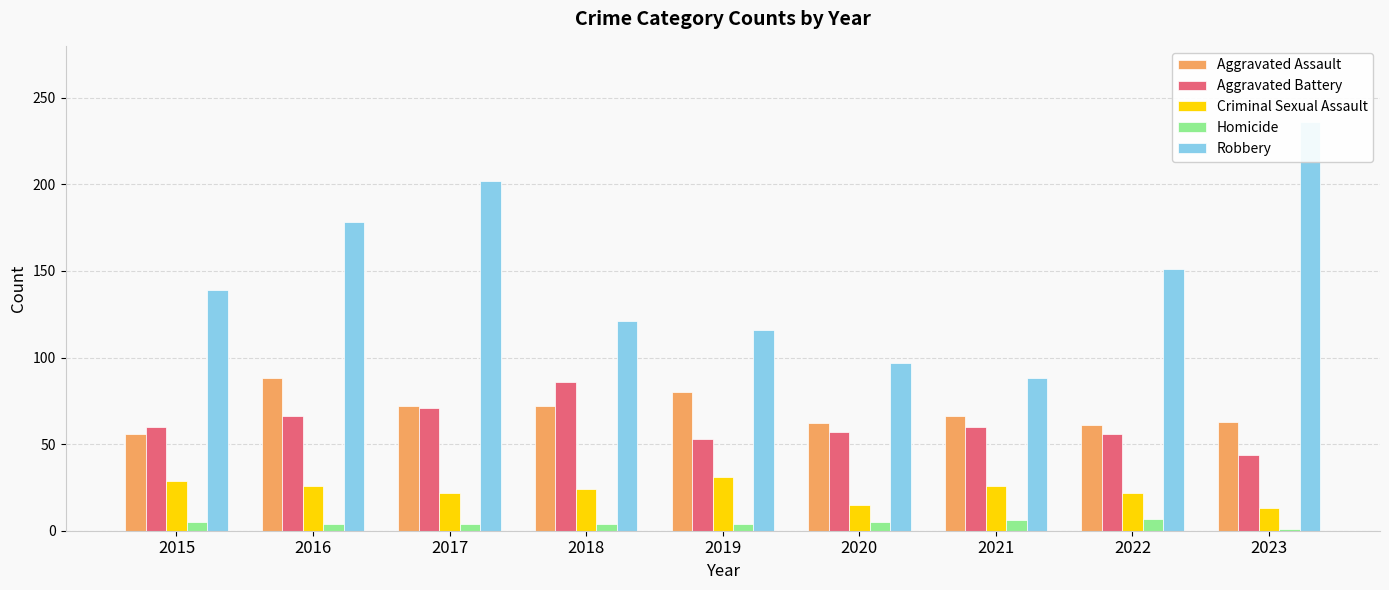

True or false: Aggravated Assault has a value of 61 at 2022.

True